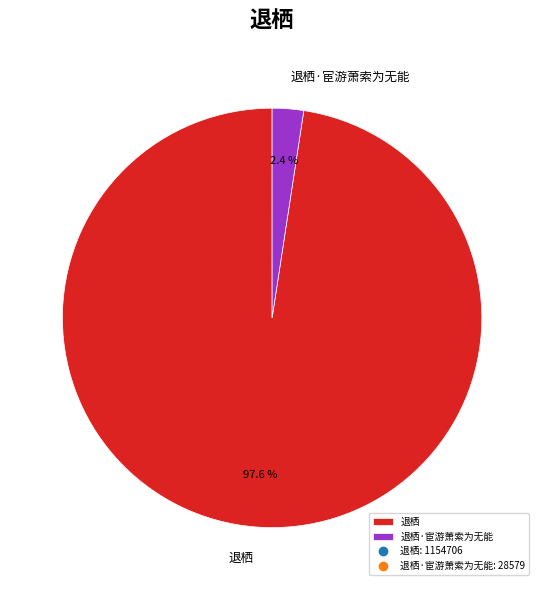

To the nearest percent, what is the average slice percentage?

50%